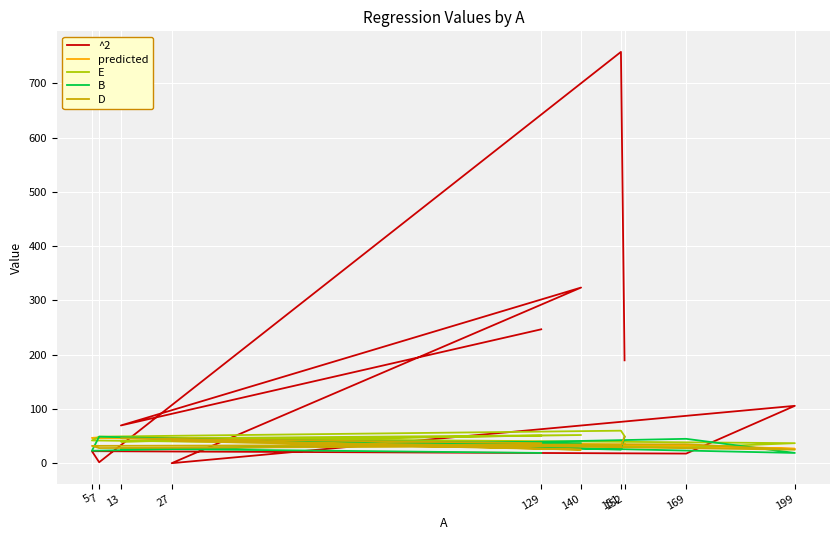

How many times do E and D cross each other?

4